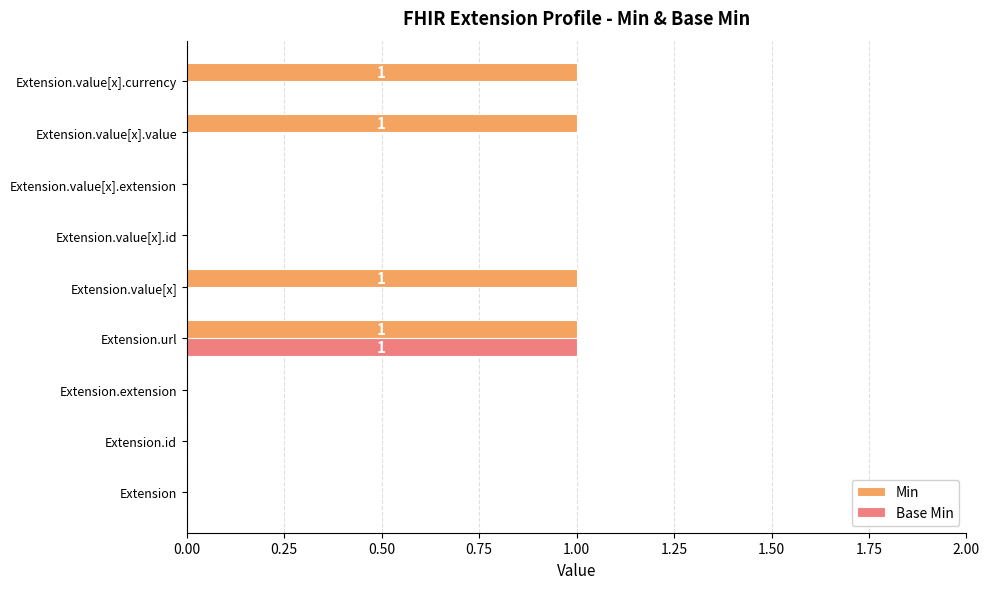

Is the value of Base Min at Extension.value[x].value greater than the value of Min at Extension.value[x].value?

No